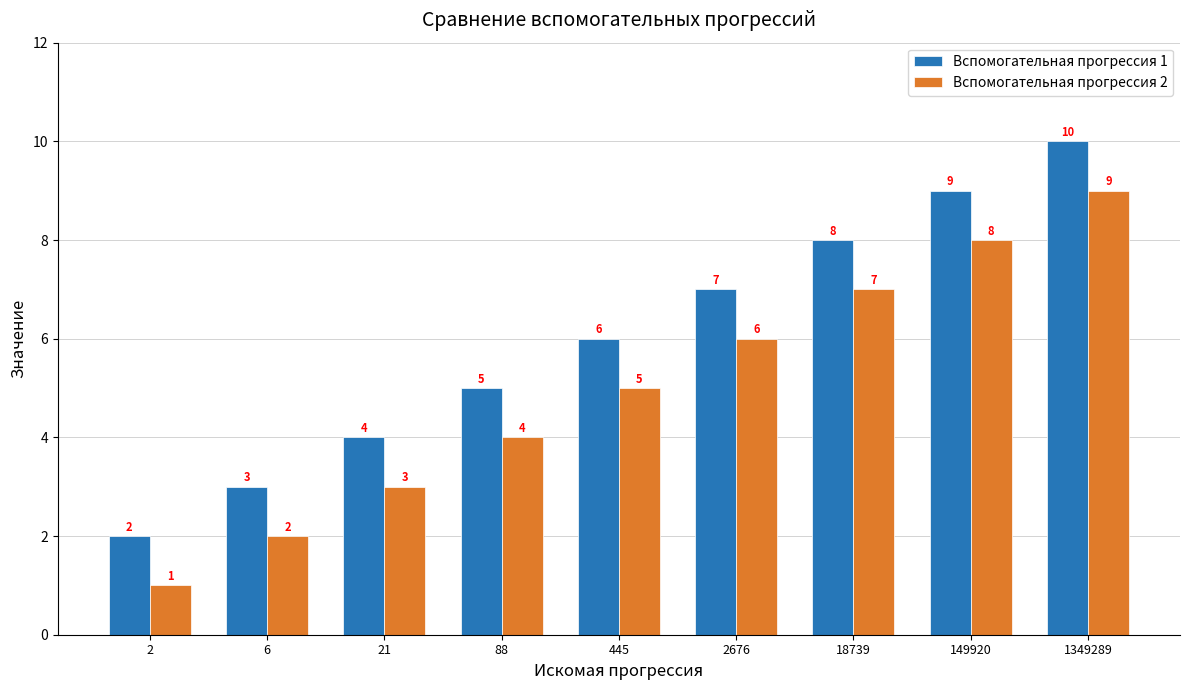

Which category has the lowest value across all series?

2